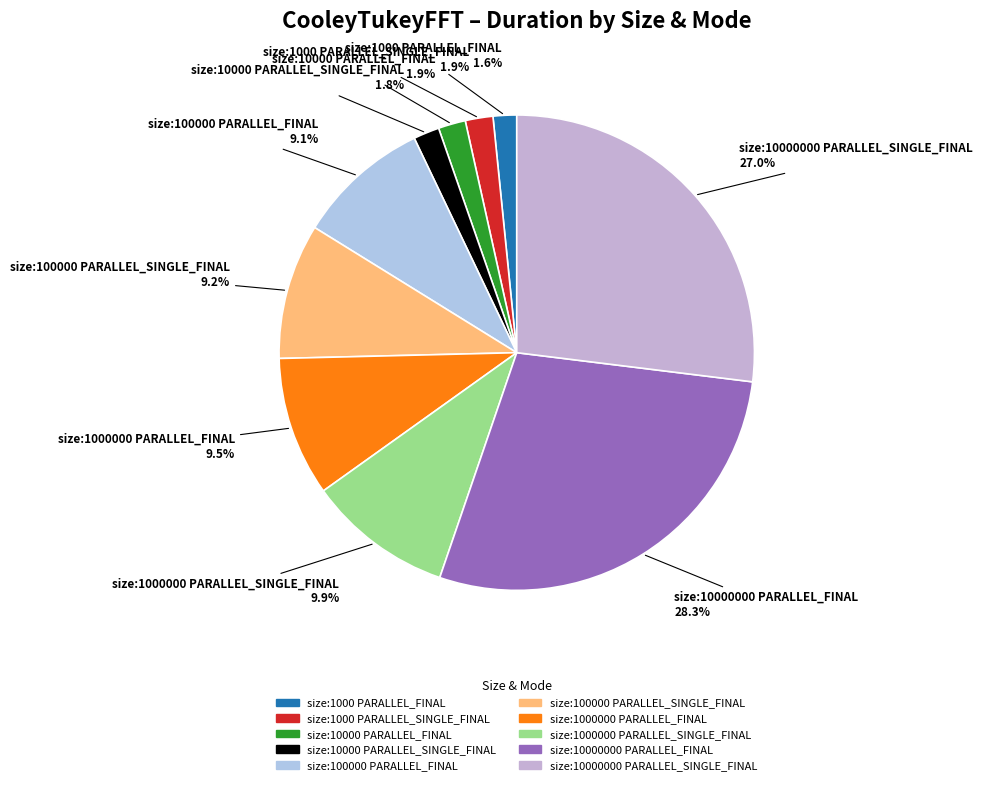

How many segments does this pie chart have?

10